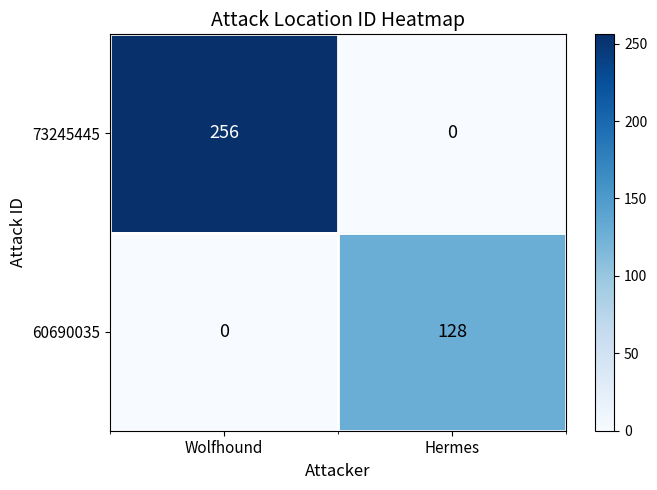

What is the average value of the 73245445 series?

128